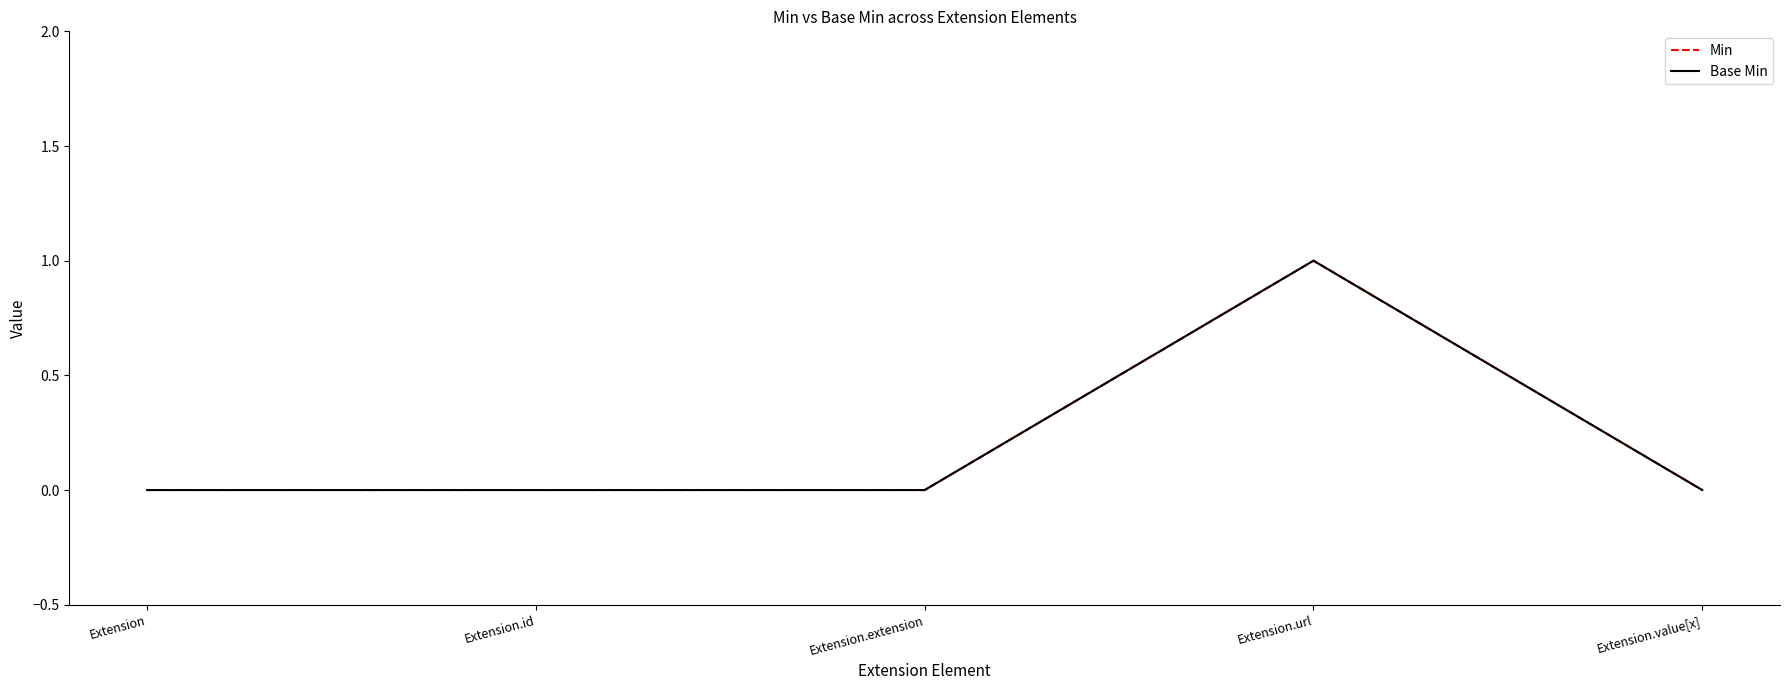

Does the chart display data point markers on the line(s)?

No